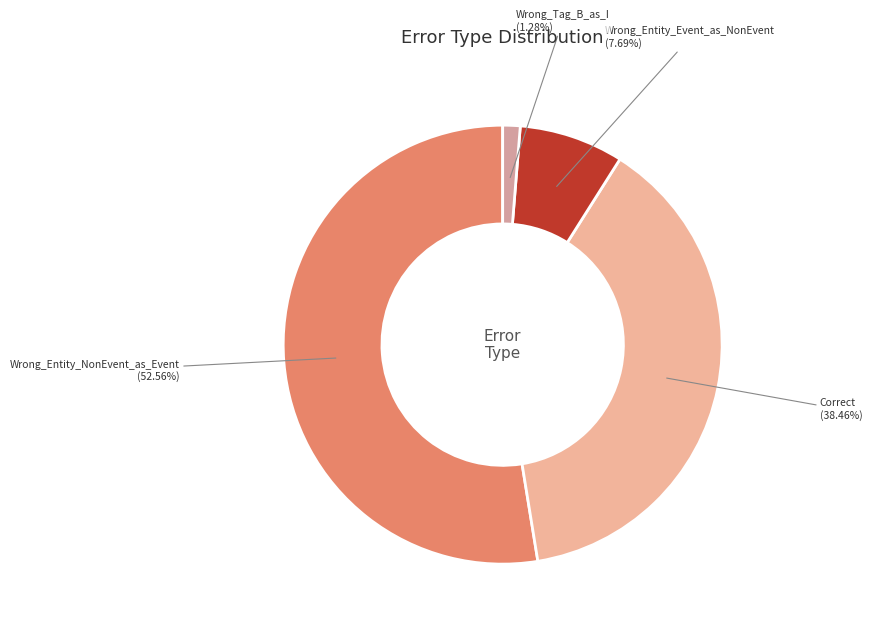

How many slices are in this pie chart?

4